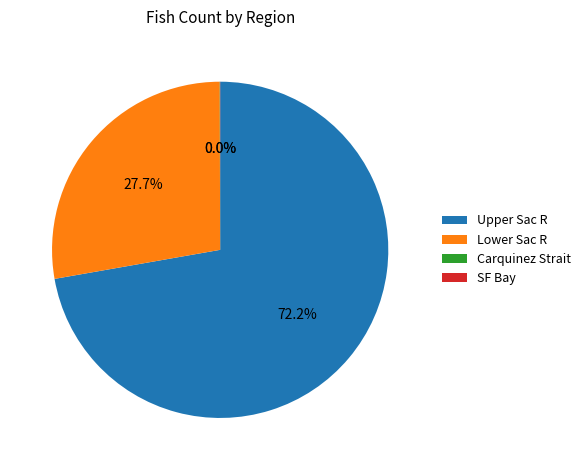

Approximately how many times larger is the value at Upper Sac R compared to Lower Sac R?

2.6